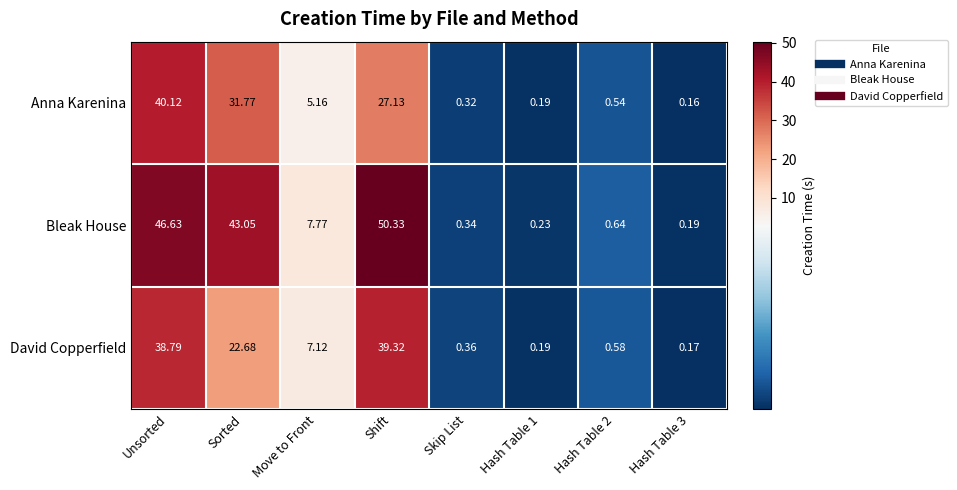

At which category is the sum across all series the highest?

Unsorted